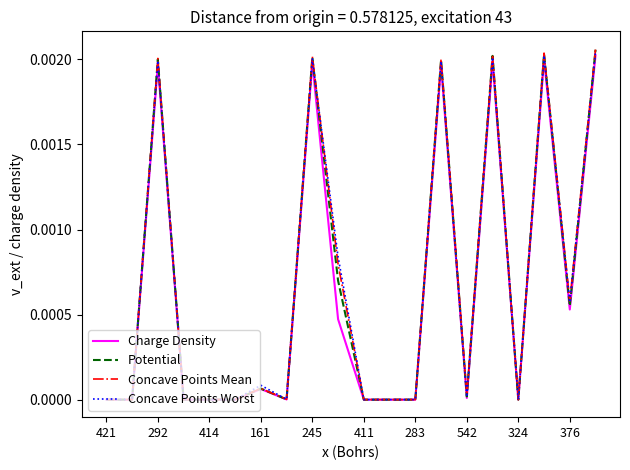

Which series has the widest spread of values?

Concave Points Mean